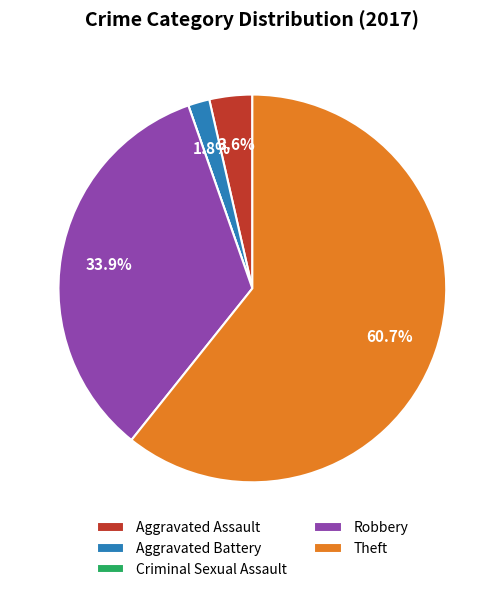

Does any single category account for the majority?

Yes